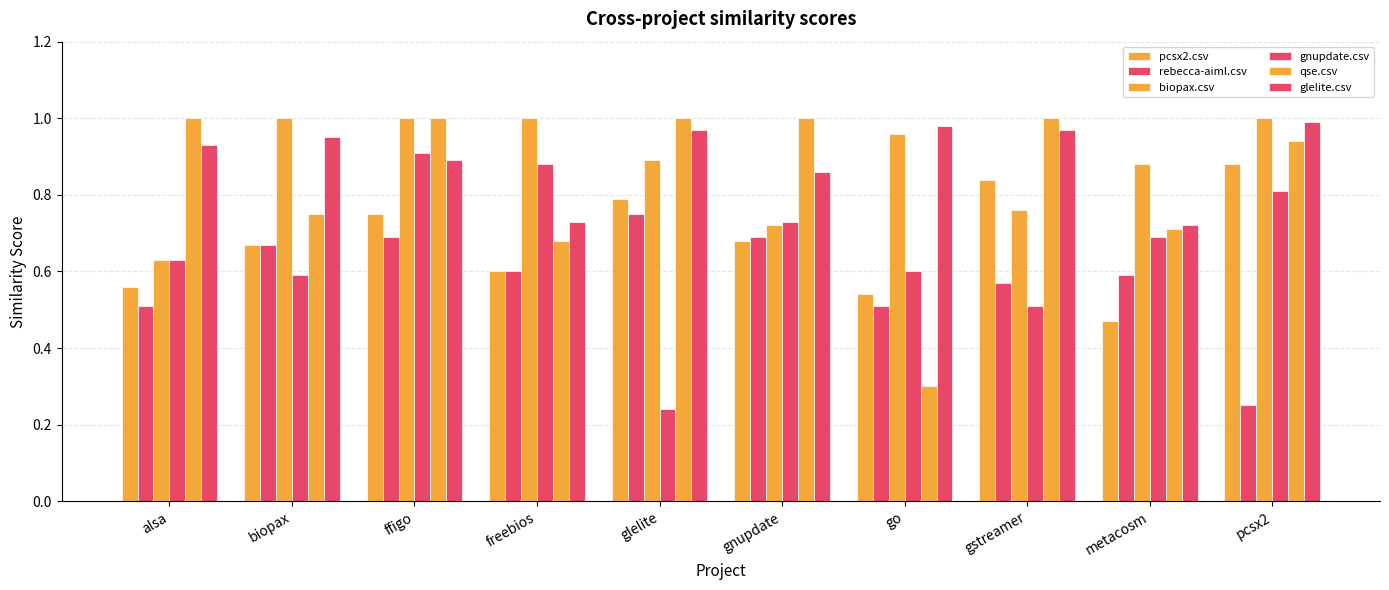

Is it true that biopax.csv equals 1.0 at go?

True